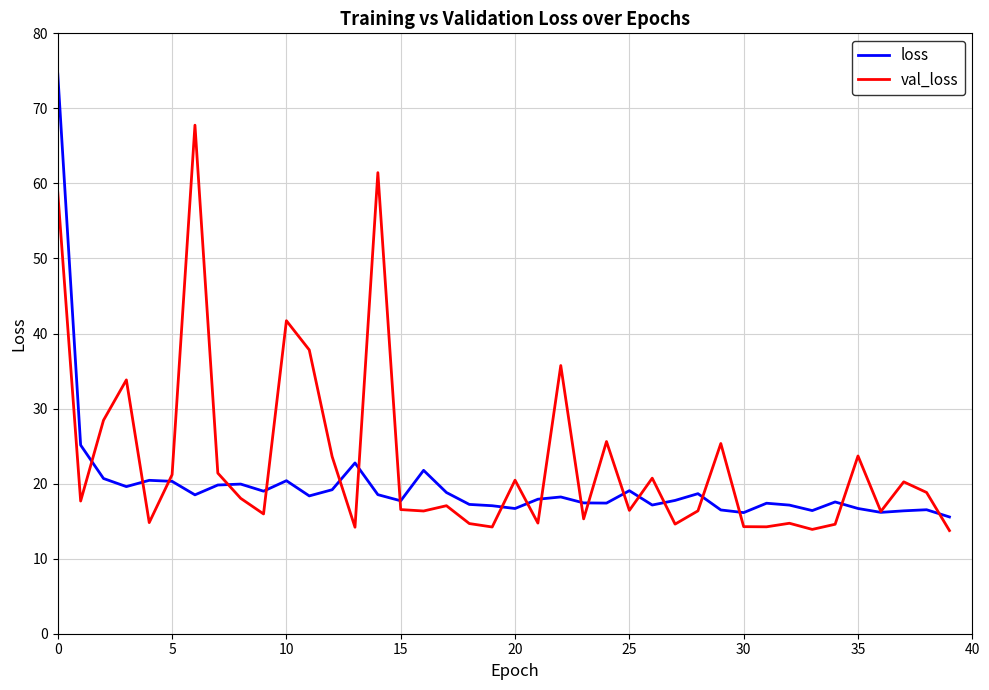

In val_loss, how many points are lower than both neighbors (excluding endpoints)?

13